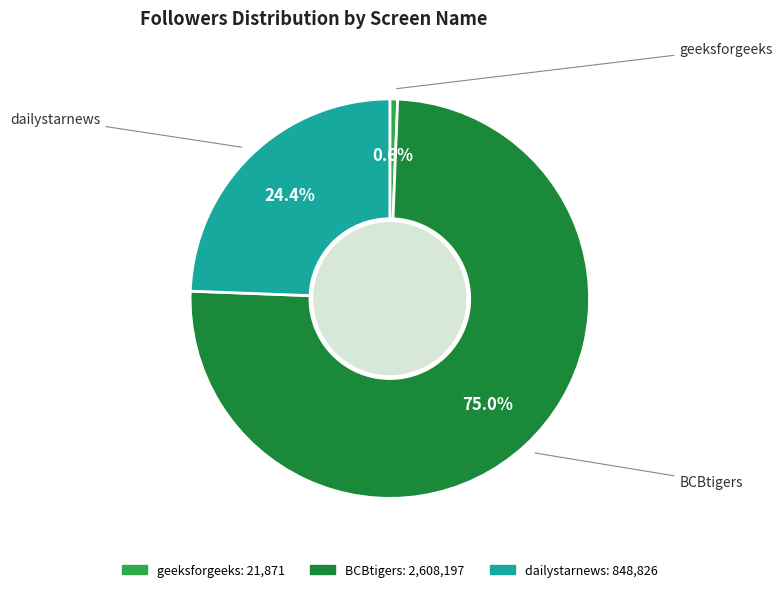

How many slices are in this pie chart?

3